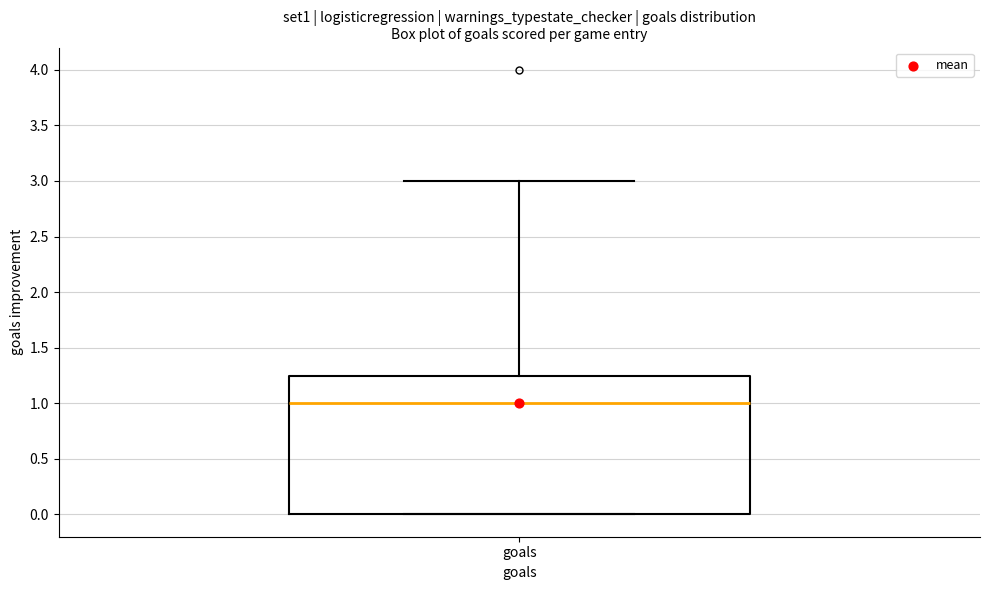

Where does the median line of the box for goals sit on the y-axis? The values are not printed on the chart, so give them approximately, as read against the axis.

1.00